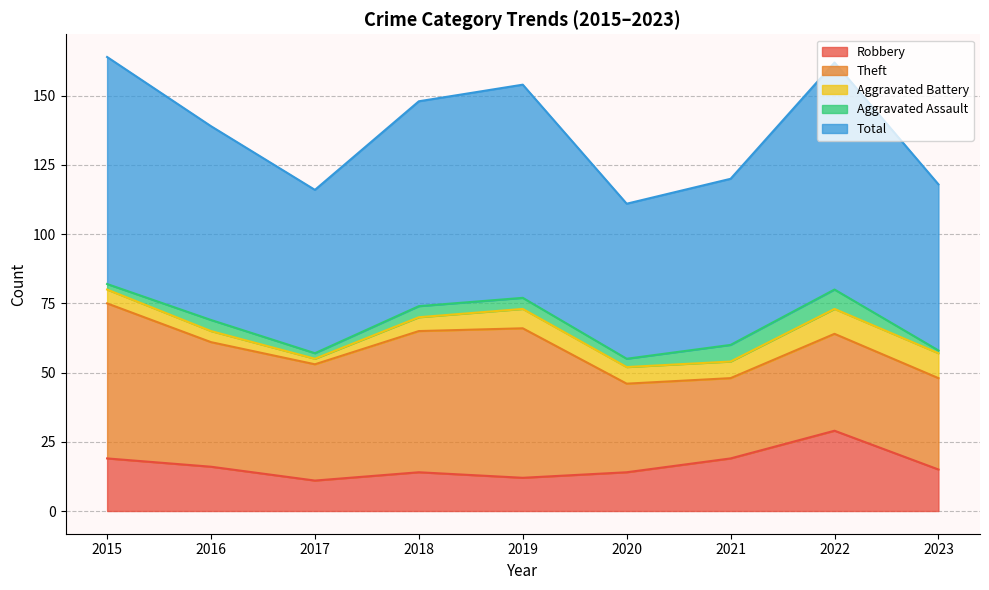

At which category is the sum across all series the highest?

2015